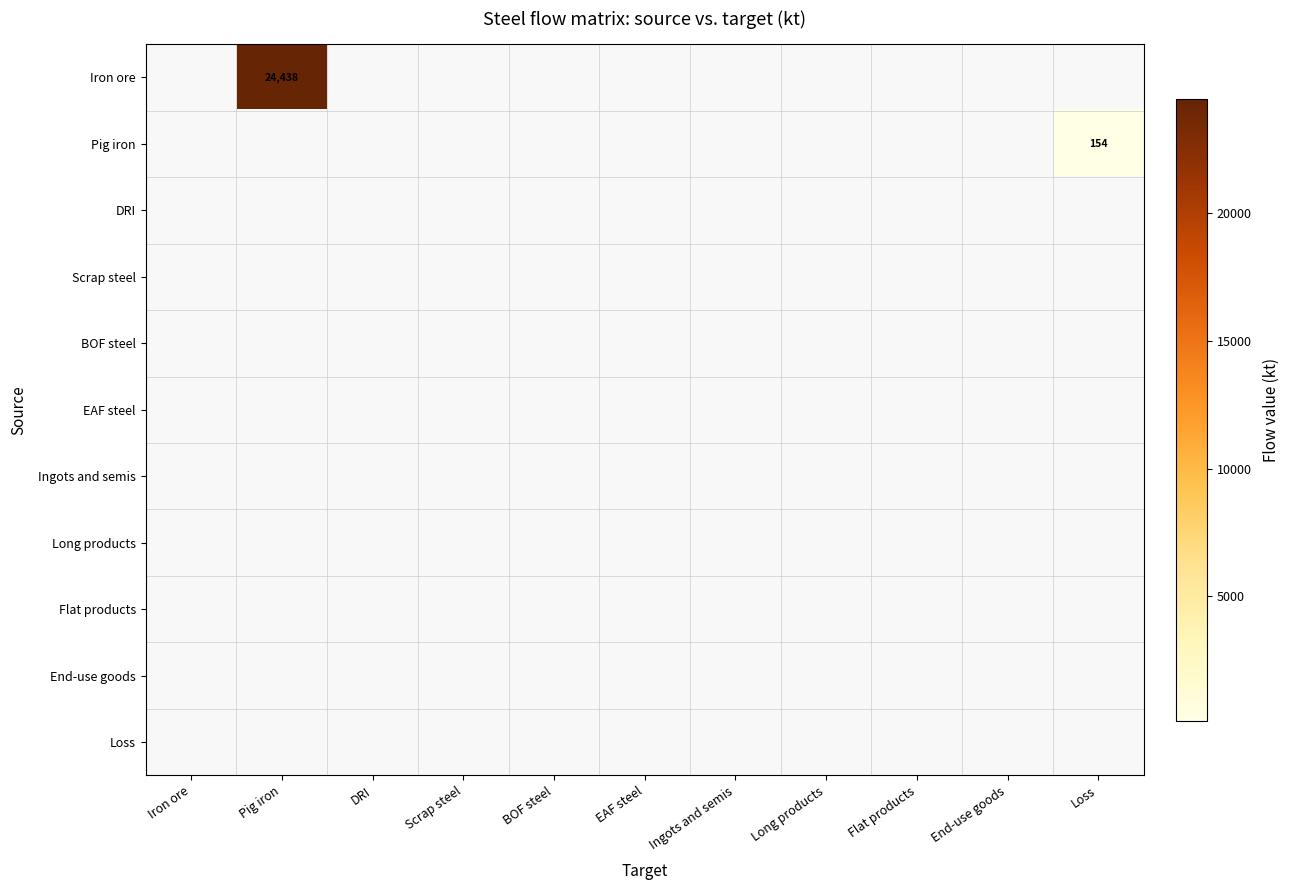

Is the value of Loss at Flat products greater than the value of Iron ore at Loss?

No